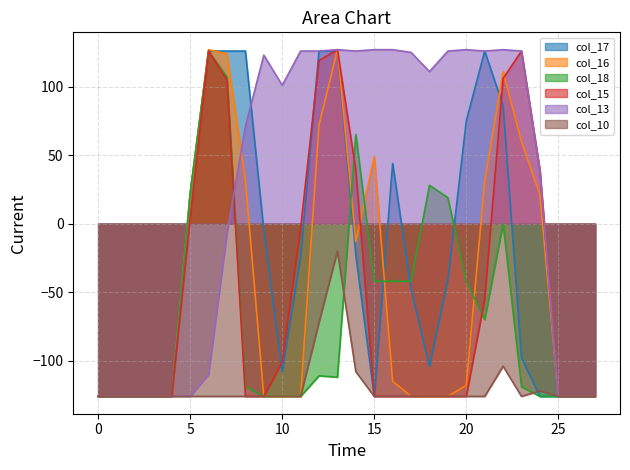

List the series in order of their peak value, lowest first.

col_10, col_17, col_18, col_16, col_15, col_13